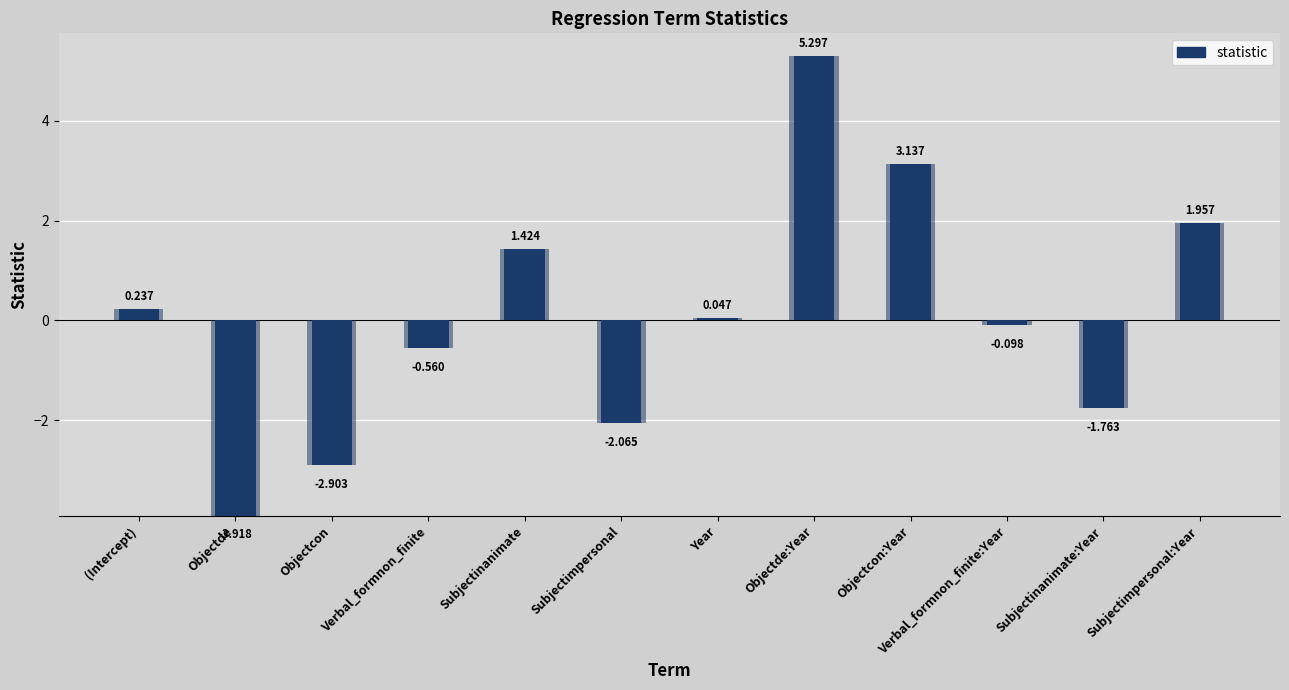

Rank the categories by value from lowest to highest.

Objectde, Objectcon, Subjectimpersonal, Subjectinanimate:Year, Verbal_formnon_finite, Verbal_formnon_finite:Year, Year, (Intercept), Subjectinanimate, Subjectimpersonal:Year, Objectcon:Year, Objectde:Year